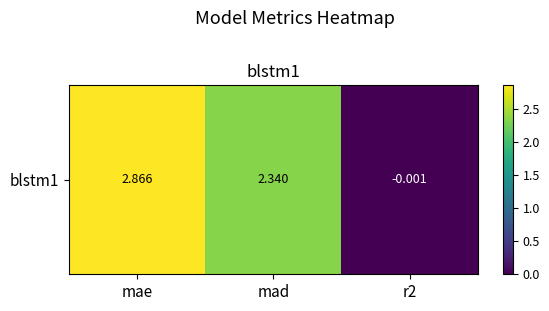

Reading right to left, what are all the values shown in this chart?

r2=-0.0	mad=2.3	mae=2.9